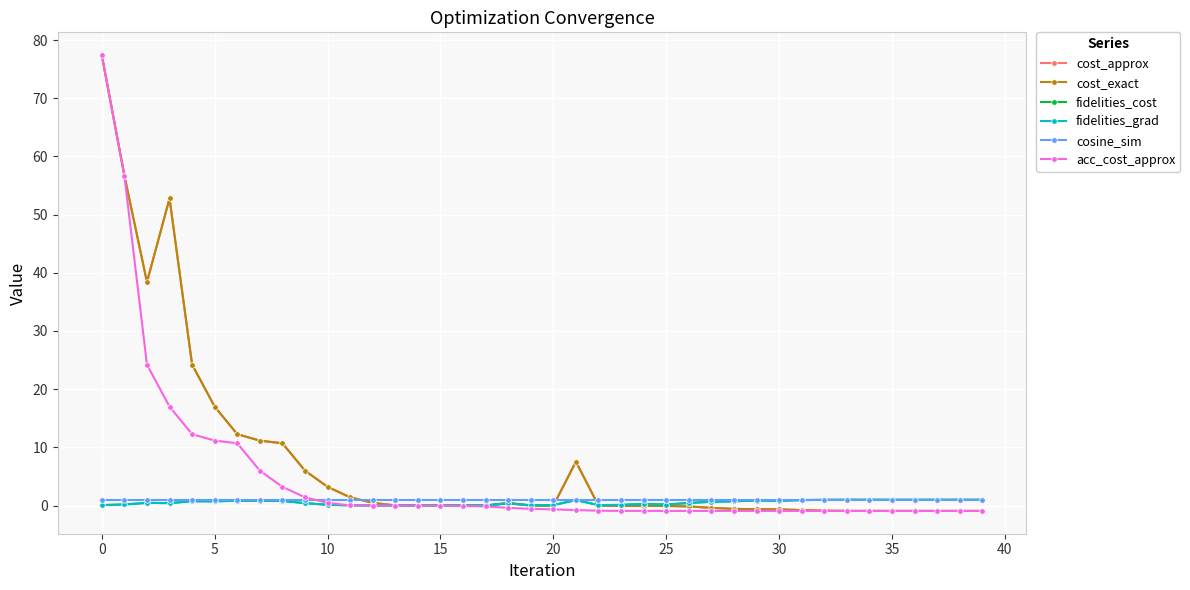

Does the chart have visible grid lines?

Yes